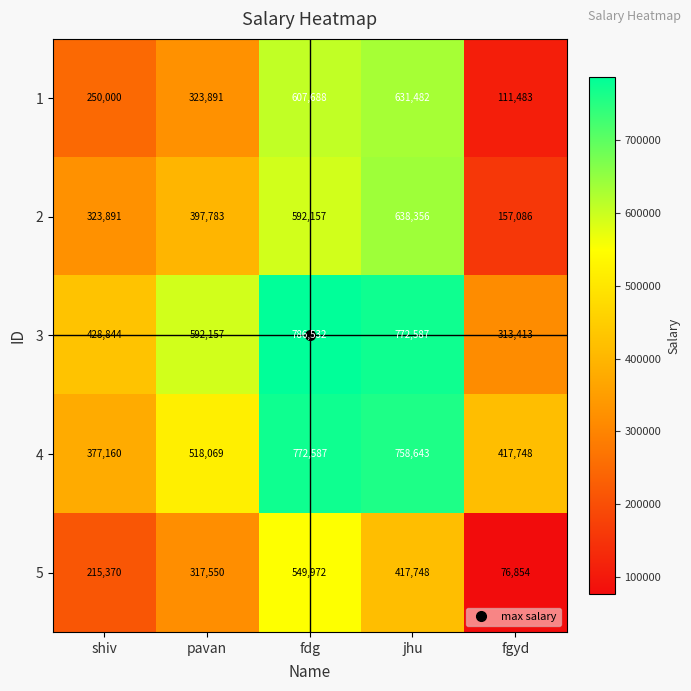

What is the difference between the maximum and minimum values in the 3 series?

473119